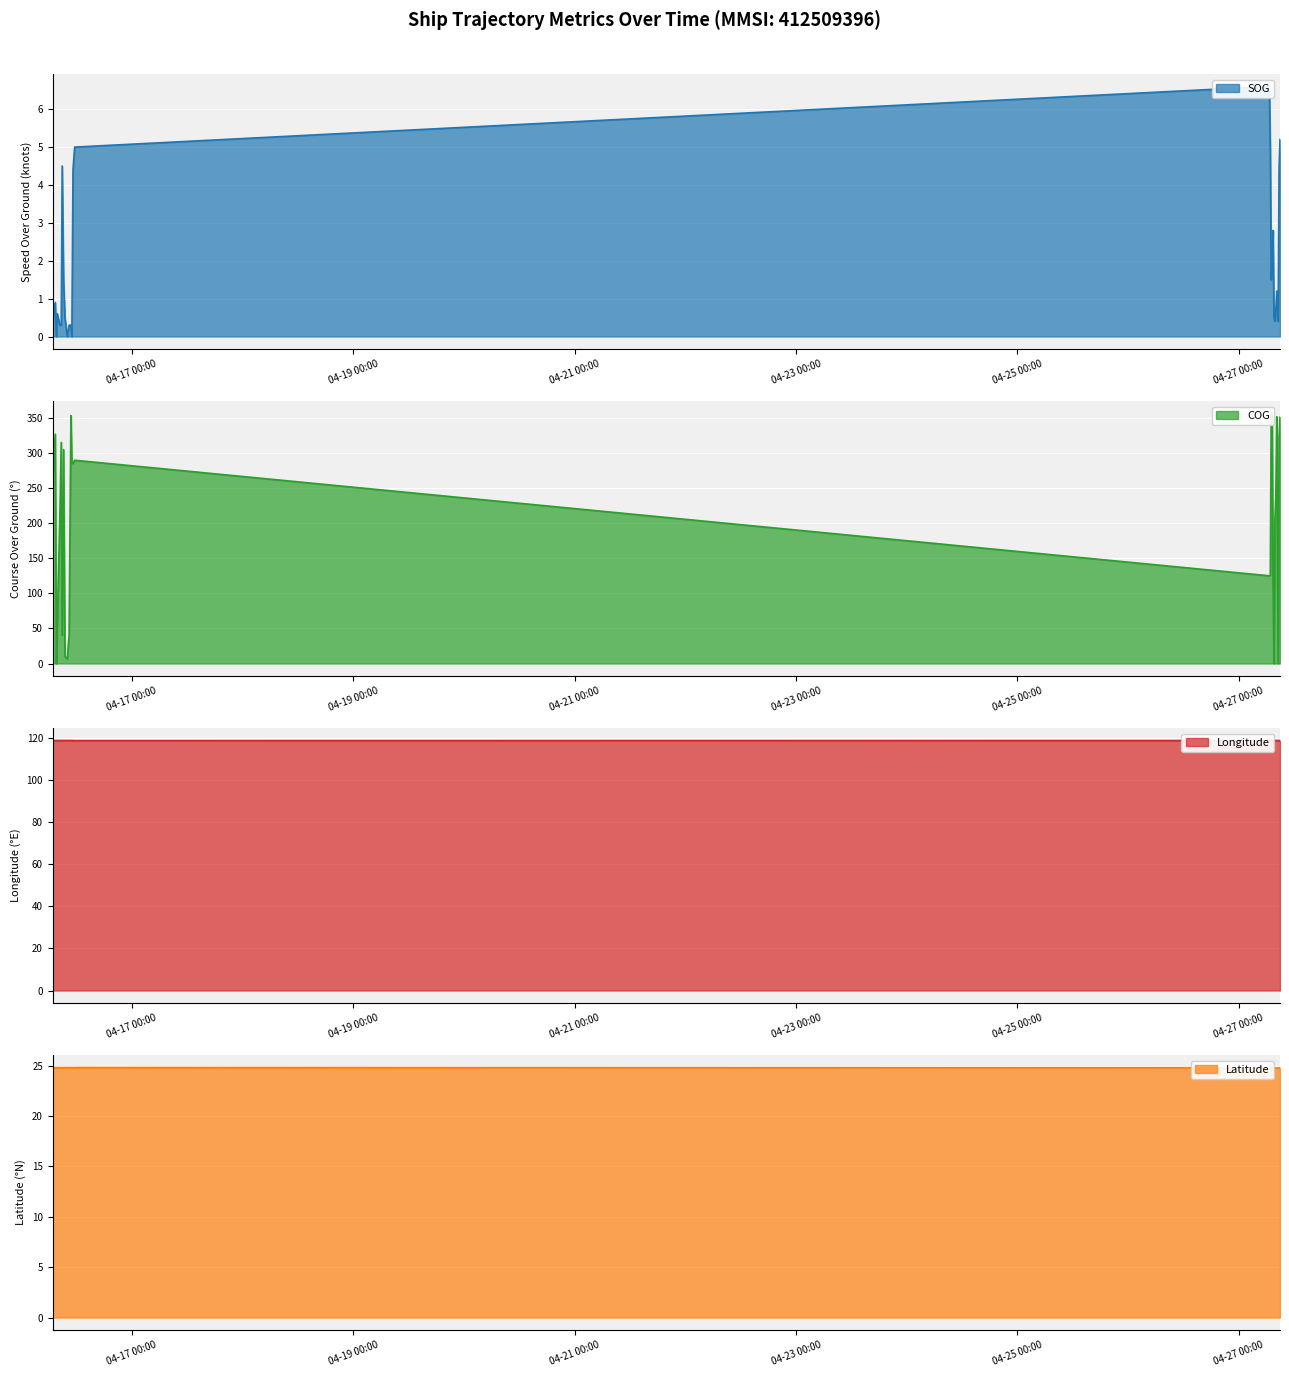

What is the sum of all Longitude values?

3206.4